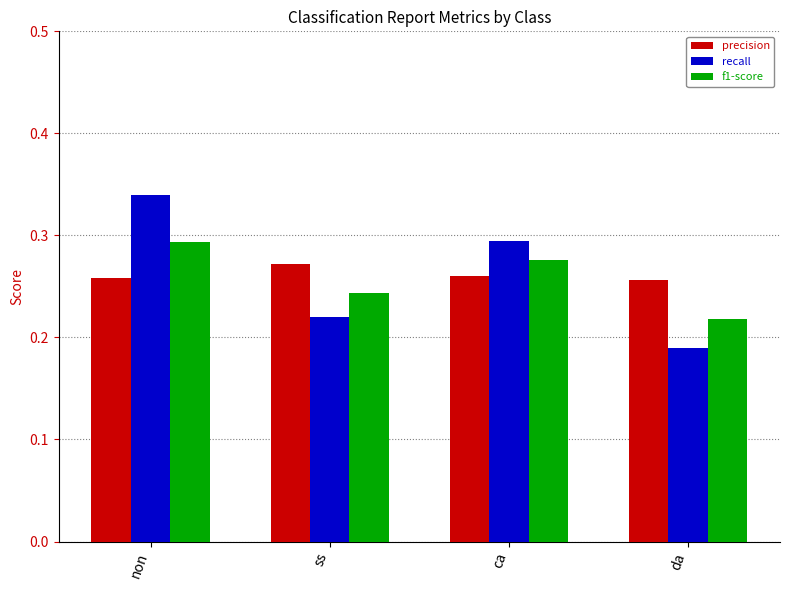

At non, list the series in order from smallest to largest.

precision, f1-score, recall